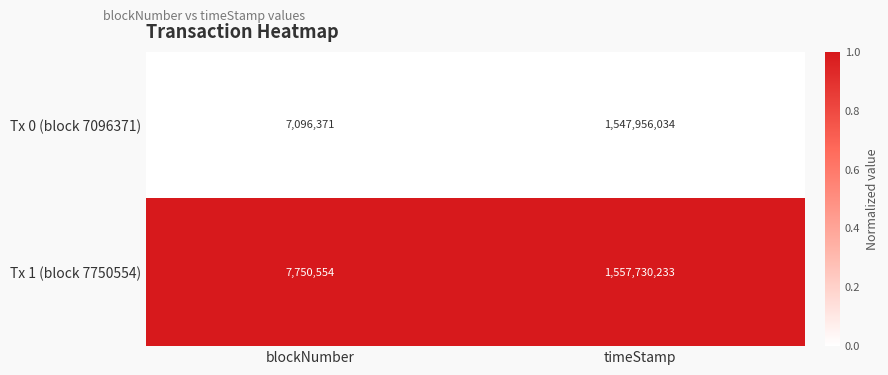

Rank the series by their average value, from highest to lowest.

Tx 1 (block 7750554), Tx 0 (block 7096371)